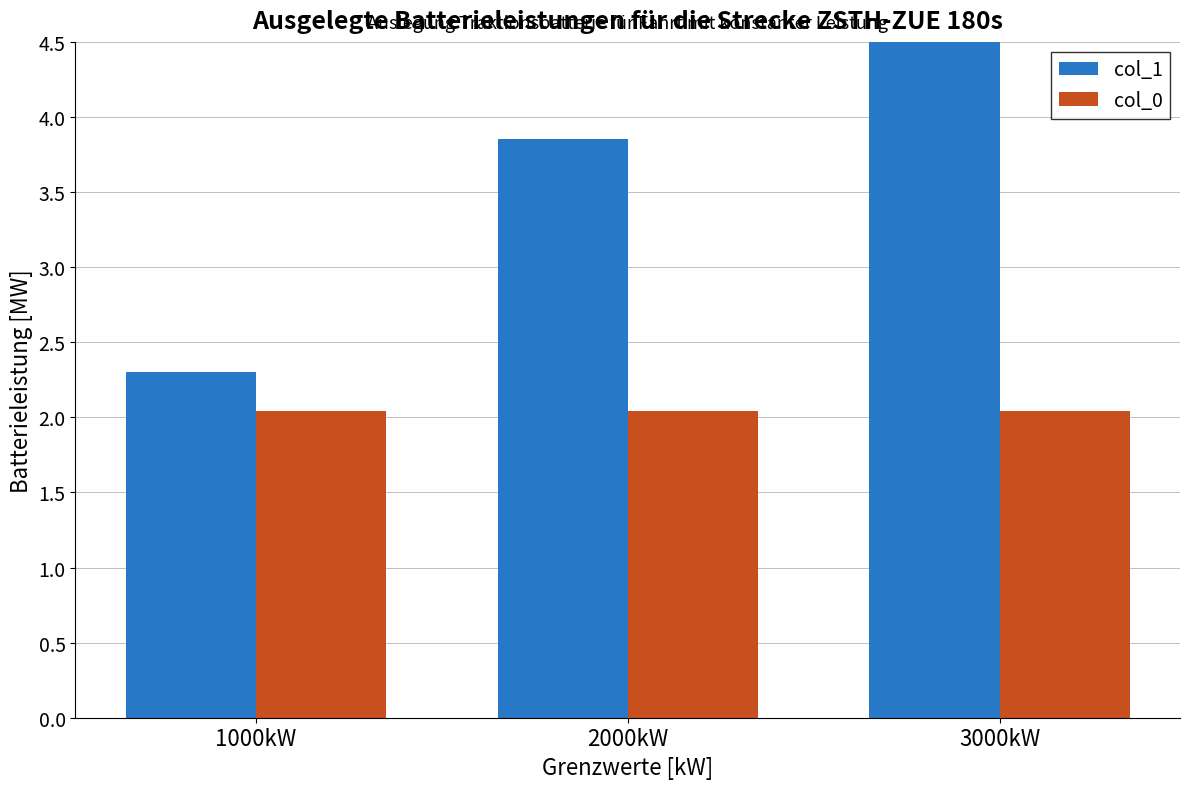

List the labels in order of col_0 value, largest first.

1000kW, 2000kW, 3000kW